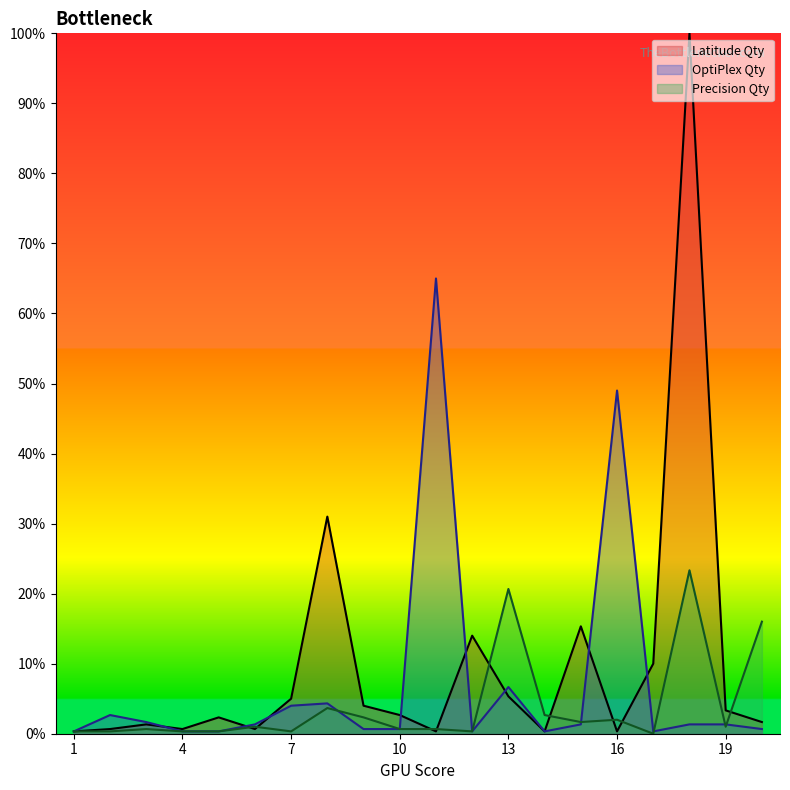

How many times do Latitude Qty and Precision Qty cross each other?

9